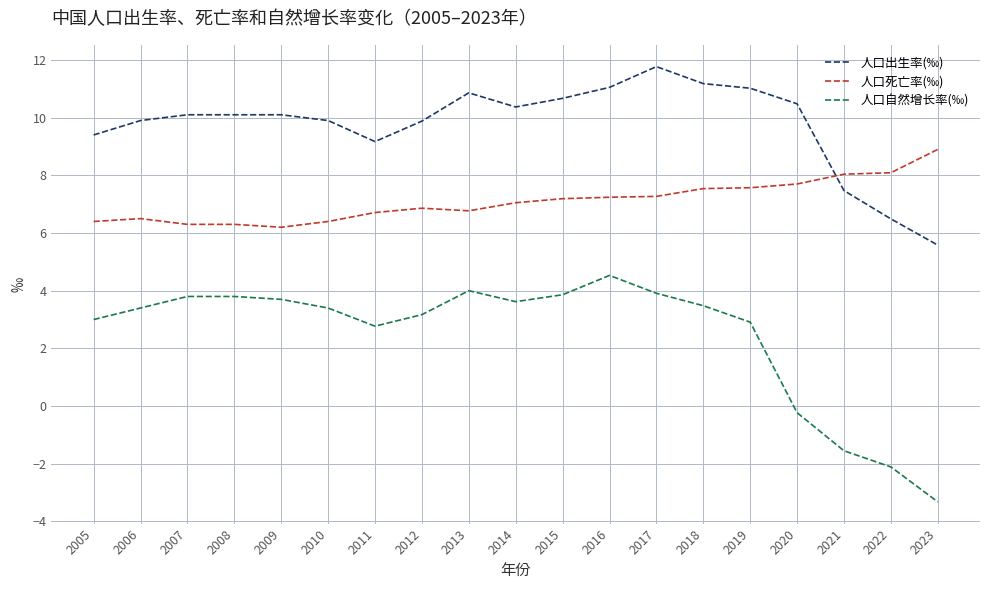

Which category has the highest value across all series?

2017